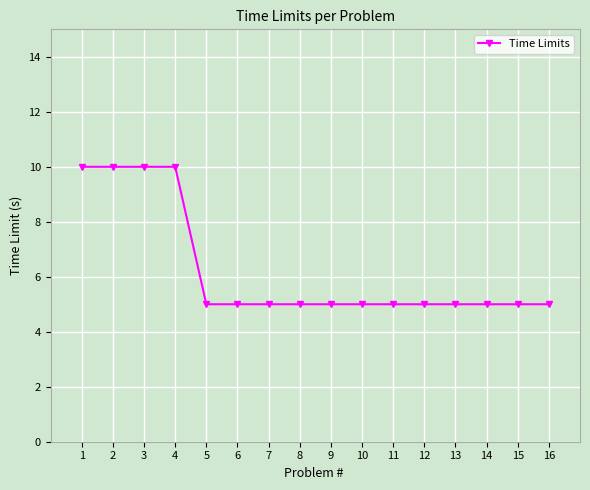

What is the greatest value displayed?

10